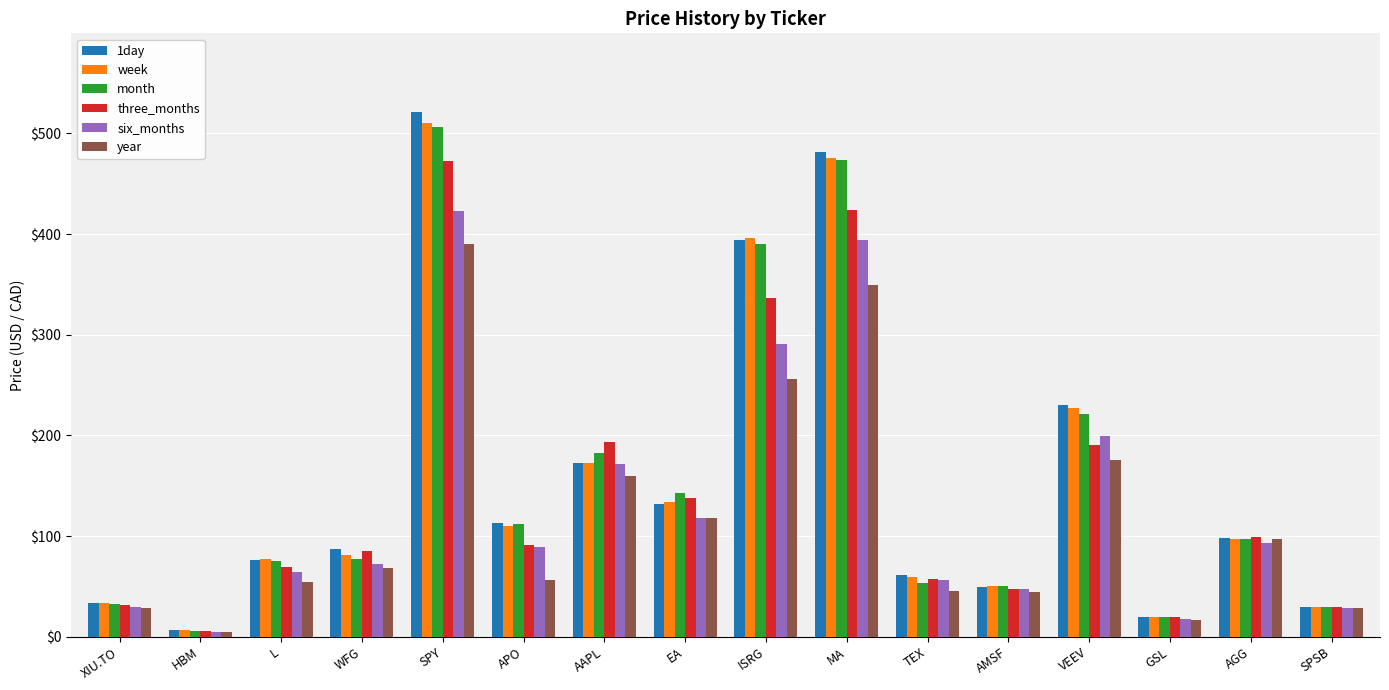

How many data points in week are less than 97?

8